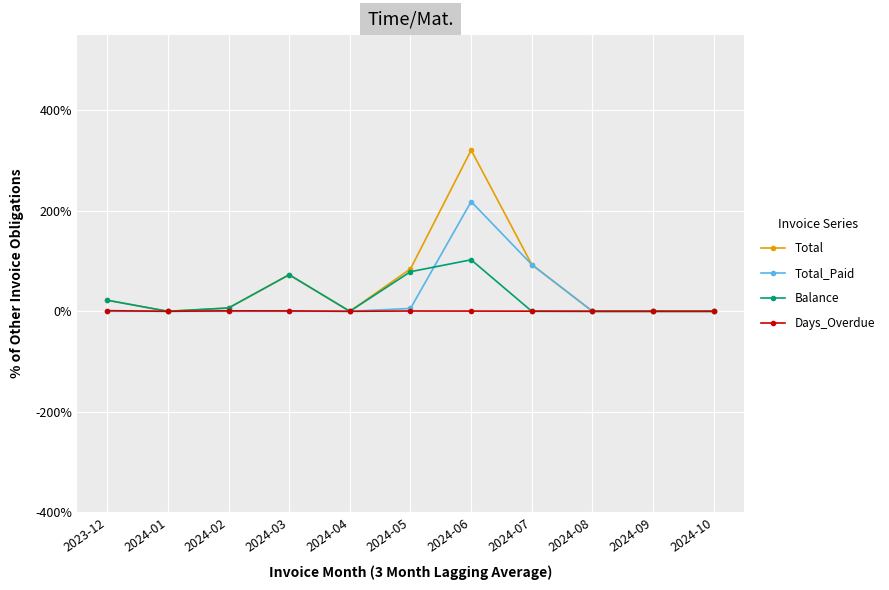

Rank the series by their maximum value, from highest to lowest.

Total, Total_Paid, Balance, Days_Overdue